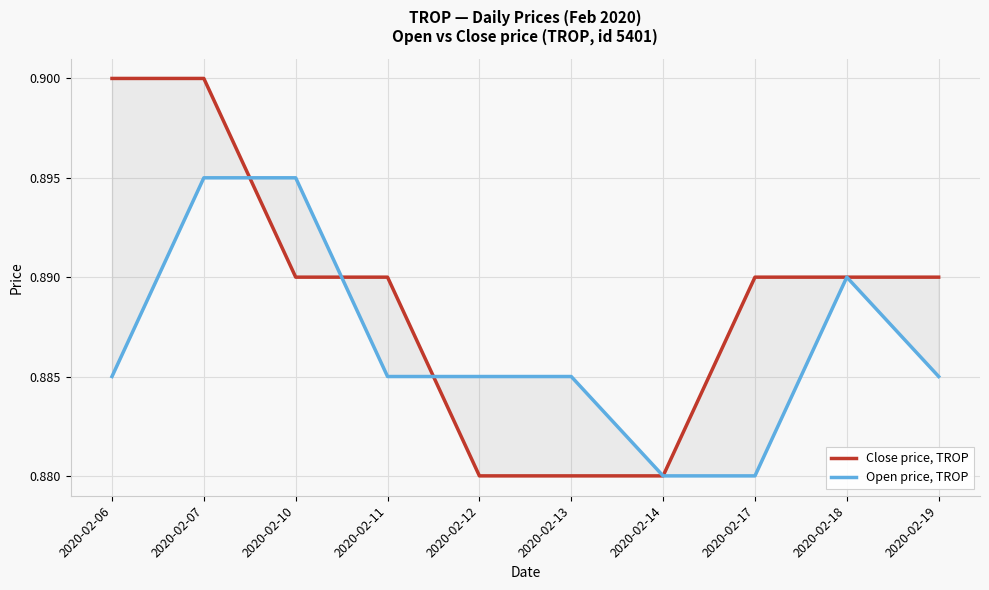

Which series ends up on top after the final intersection of Open price, TROP and Close price, TROP?

Open price, TROP